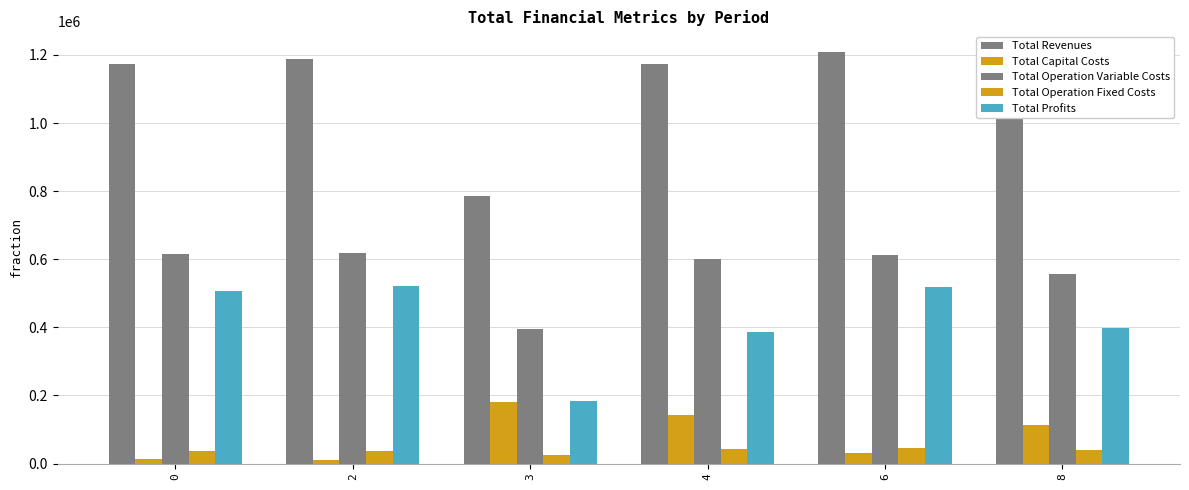

Count the number of categories in the chart.

6